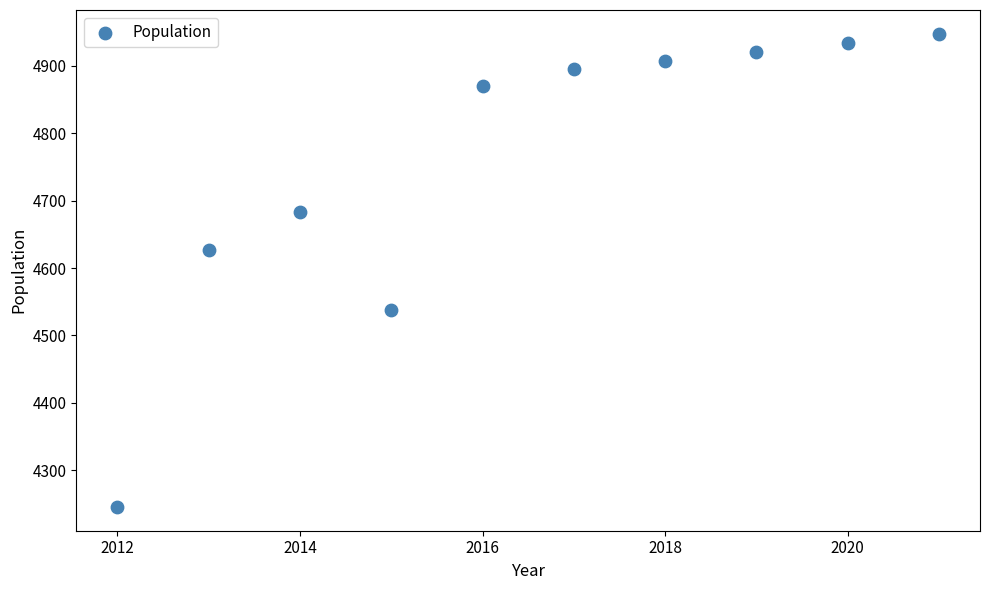

What is the average Y value?

4757